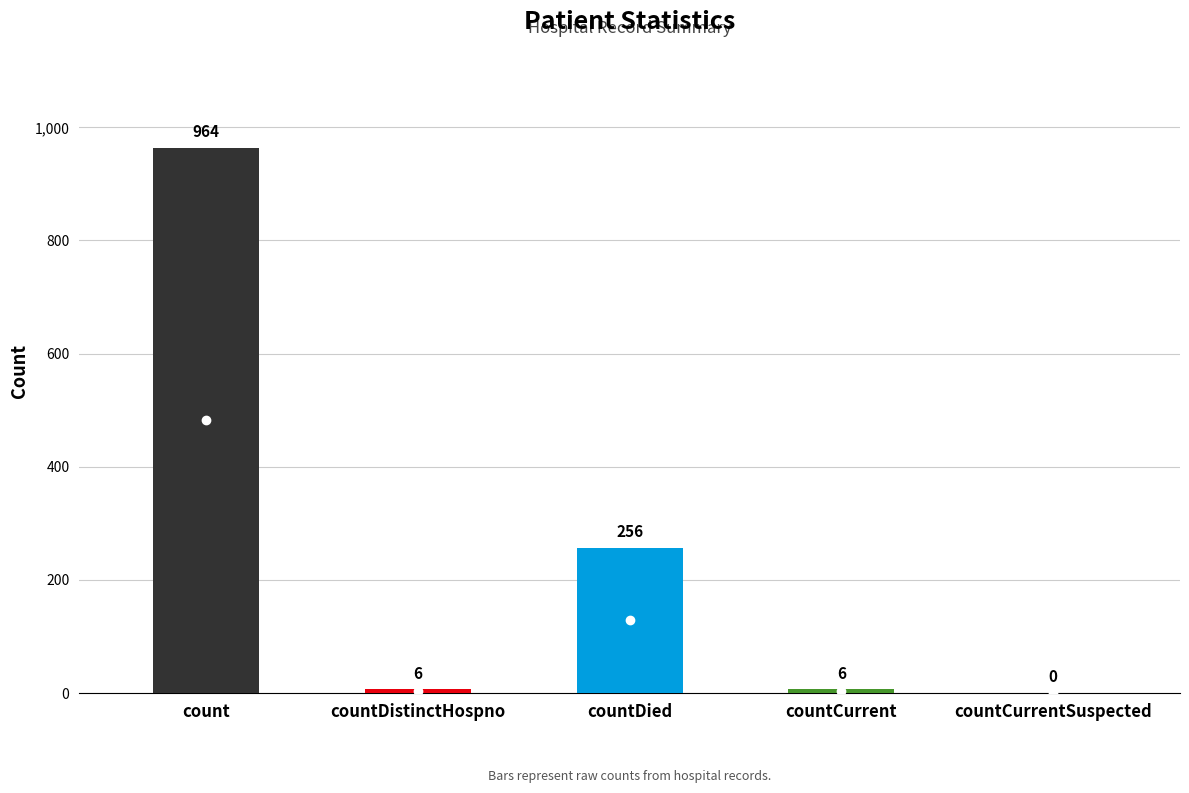

Which label corresponds to the largest value in the chart?

count